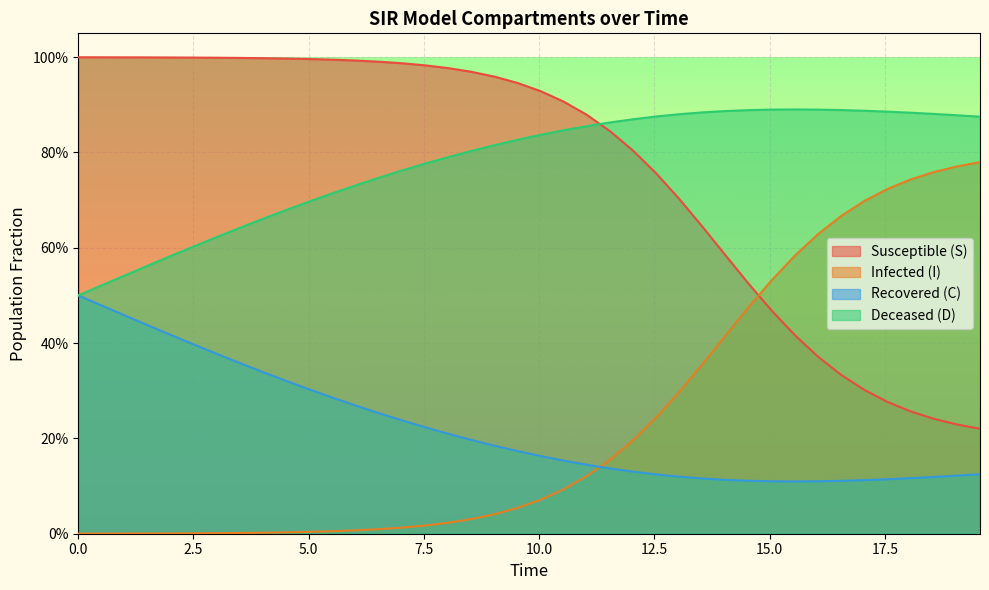

What are all the series names shown in the legend?

Susceptible (S), Infected (I), Recovered (C), Deceased (D)